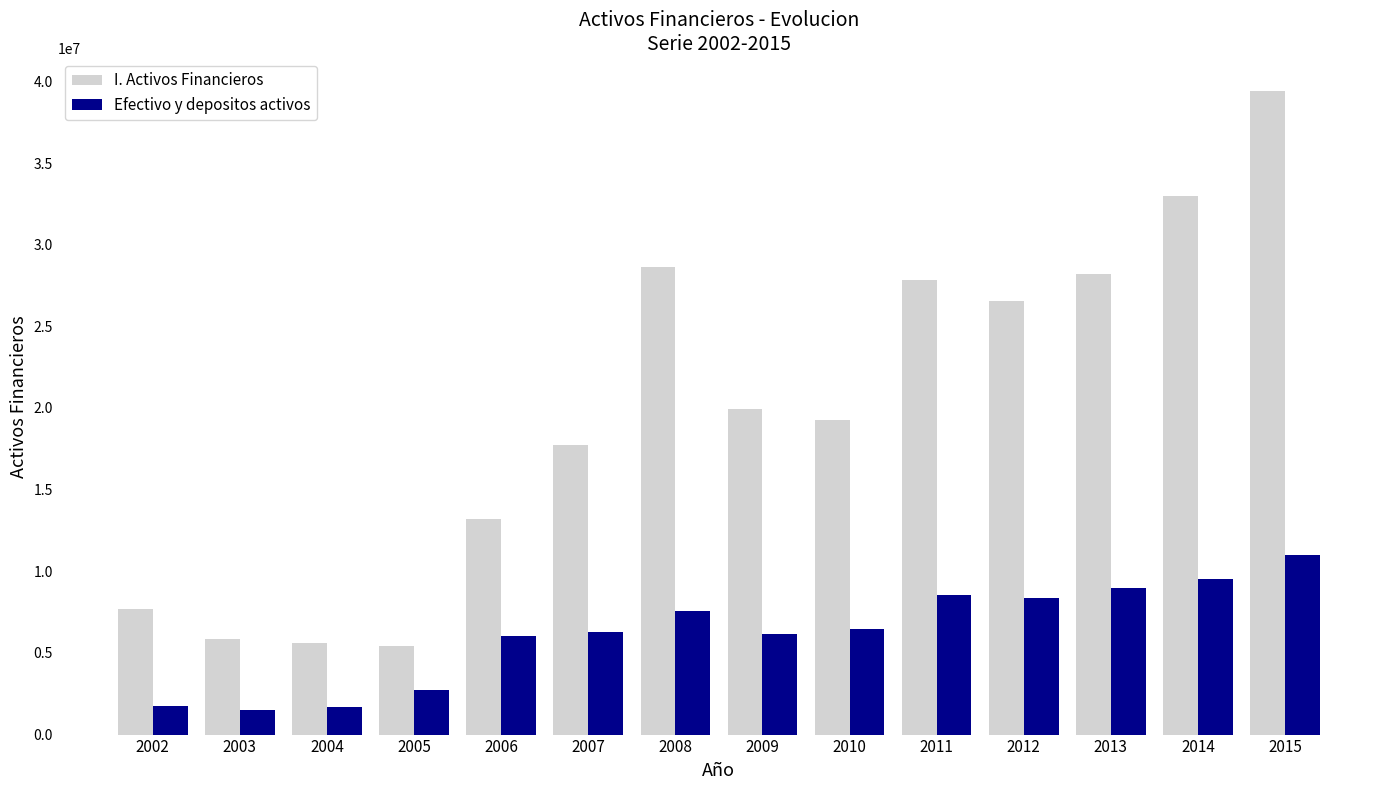

At which category does the chart reach its peak across all series?

2015